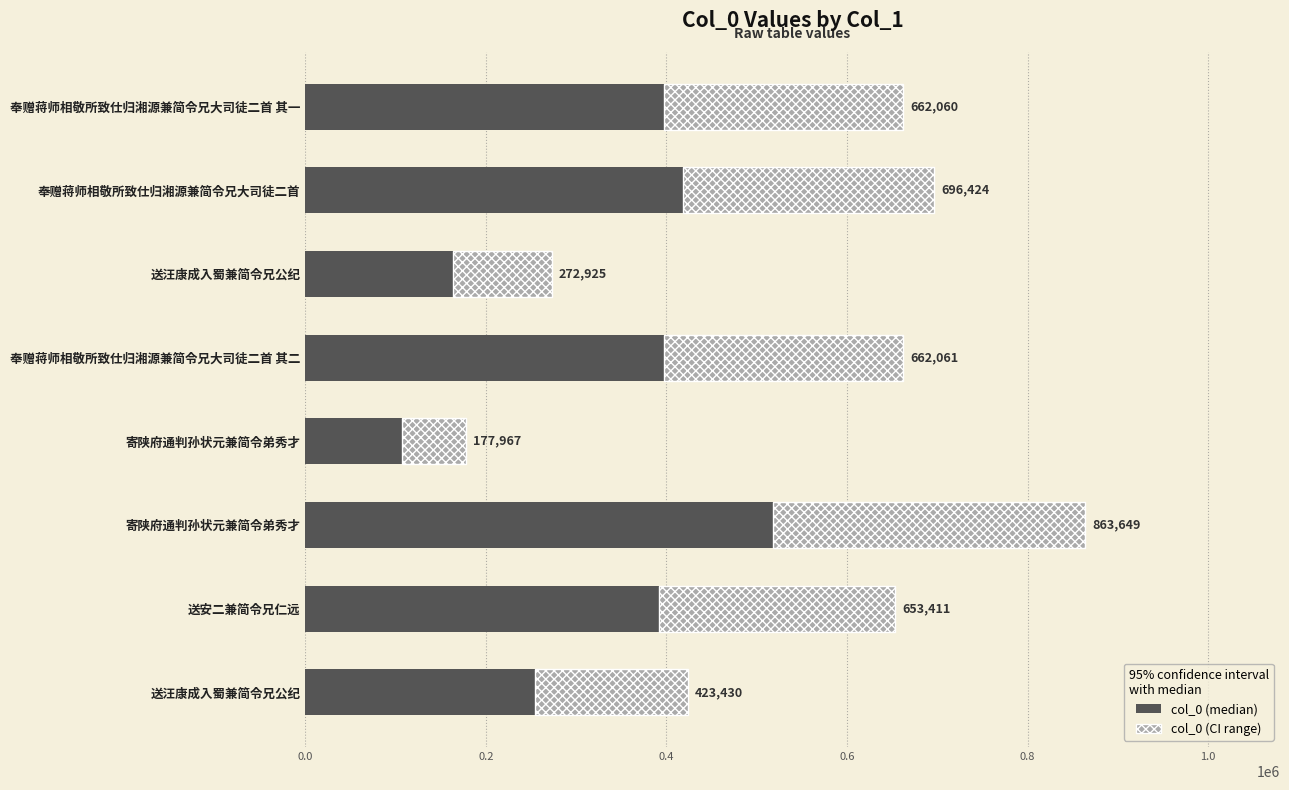

What is the minimum value for col_0 (median)?

106780.2